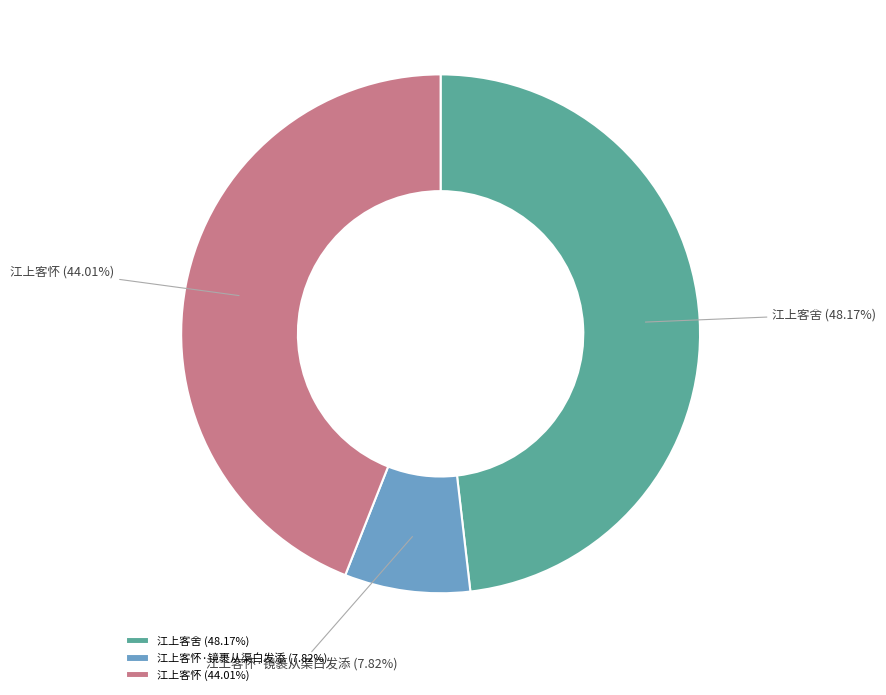

How many slices are in this pie chart?

3